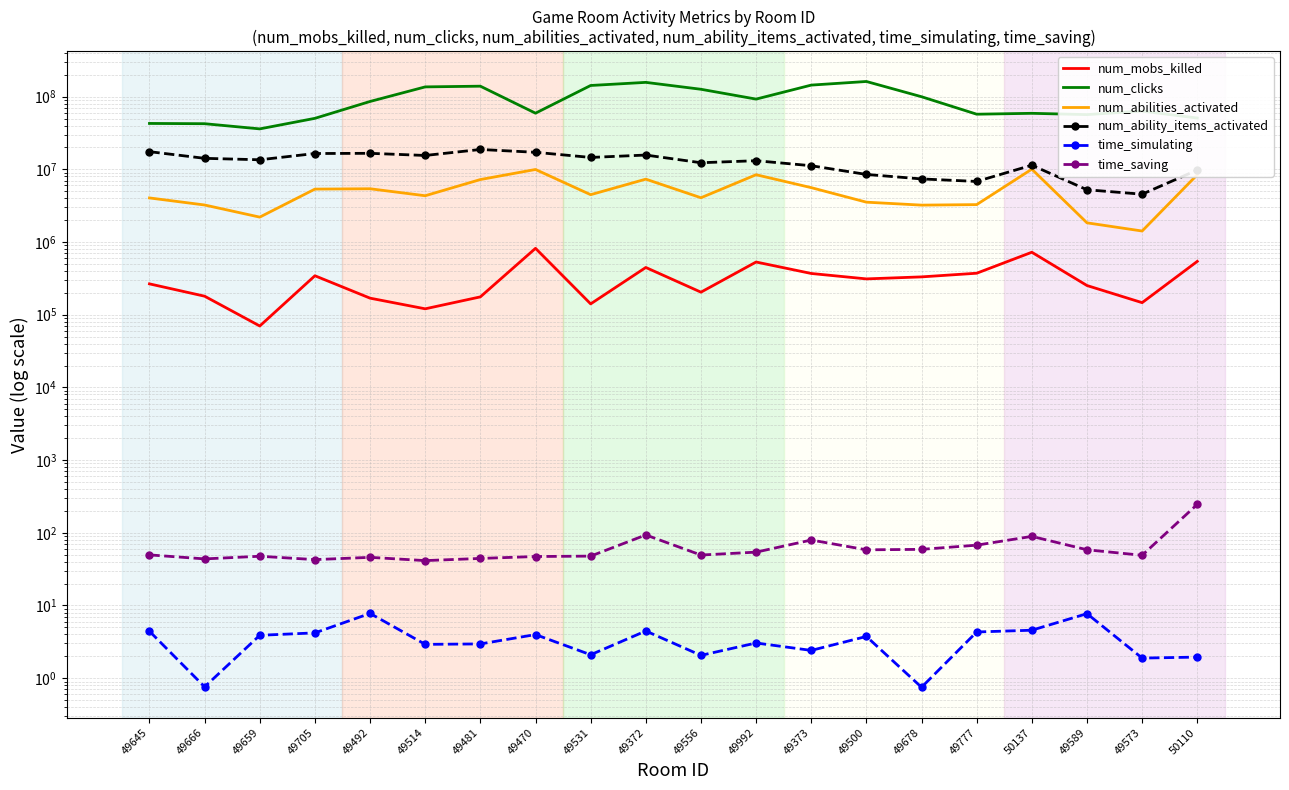

True or false: num_mobs_killed and time_simulating cross at least once.

False